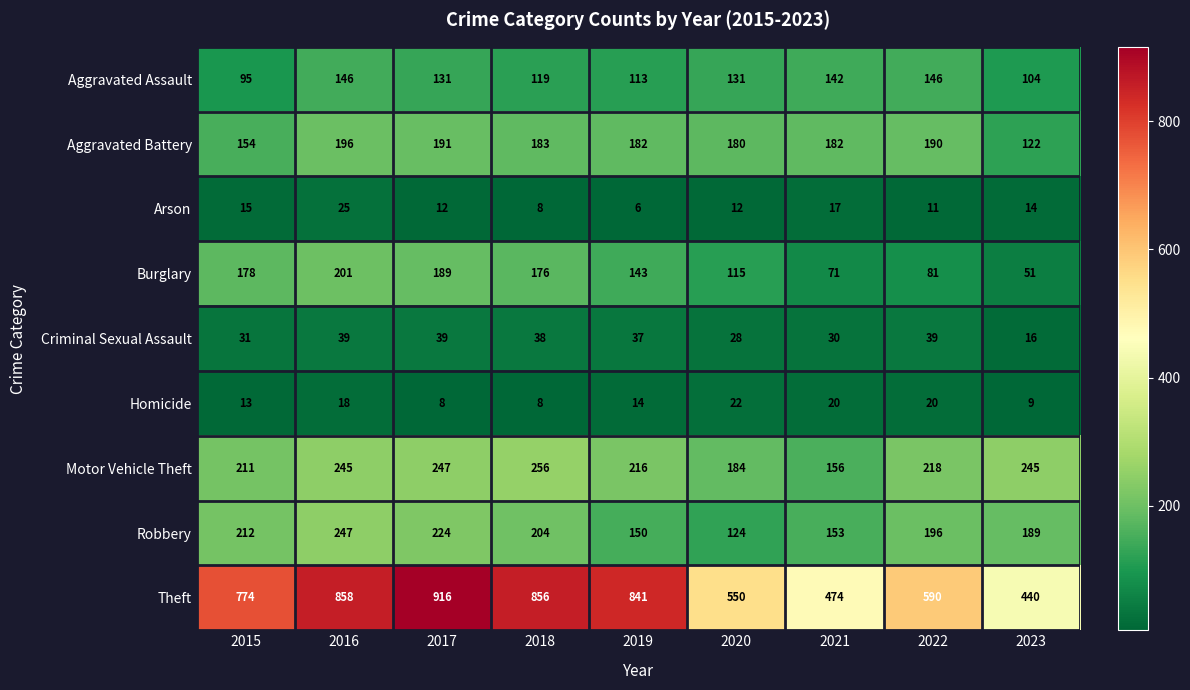

What is the average value of the Aggravated Battery series?

176